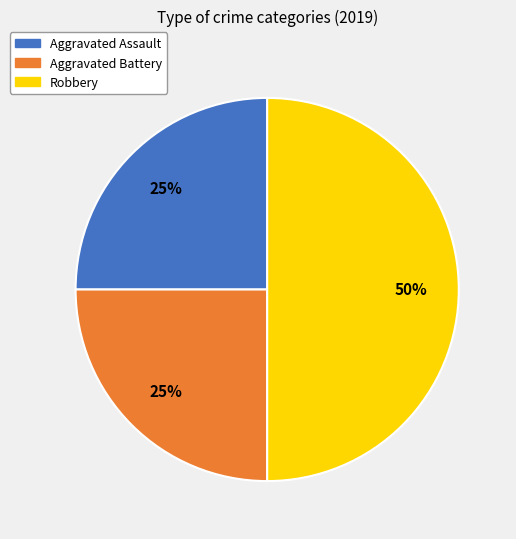

Which slice is the largest?

Robbery